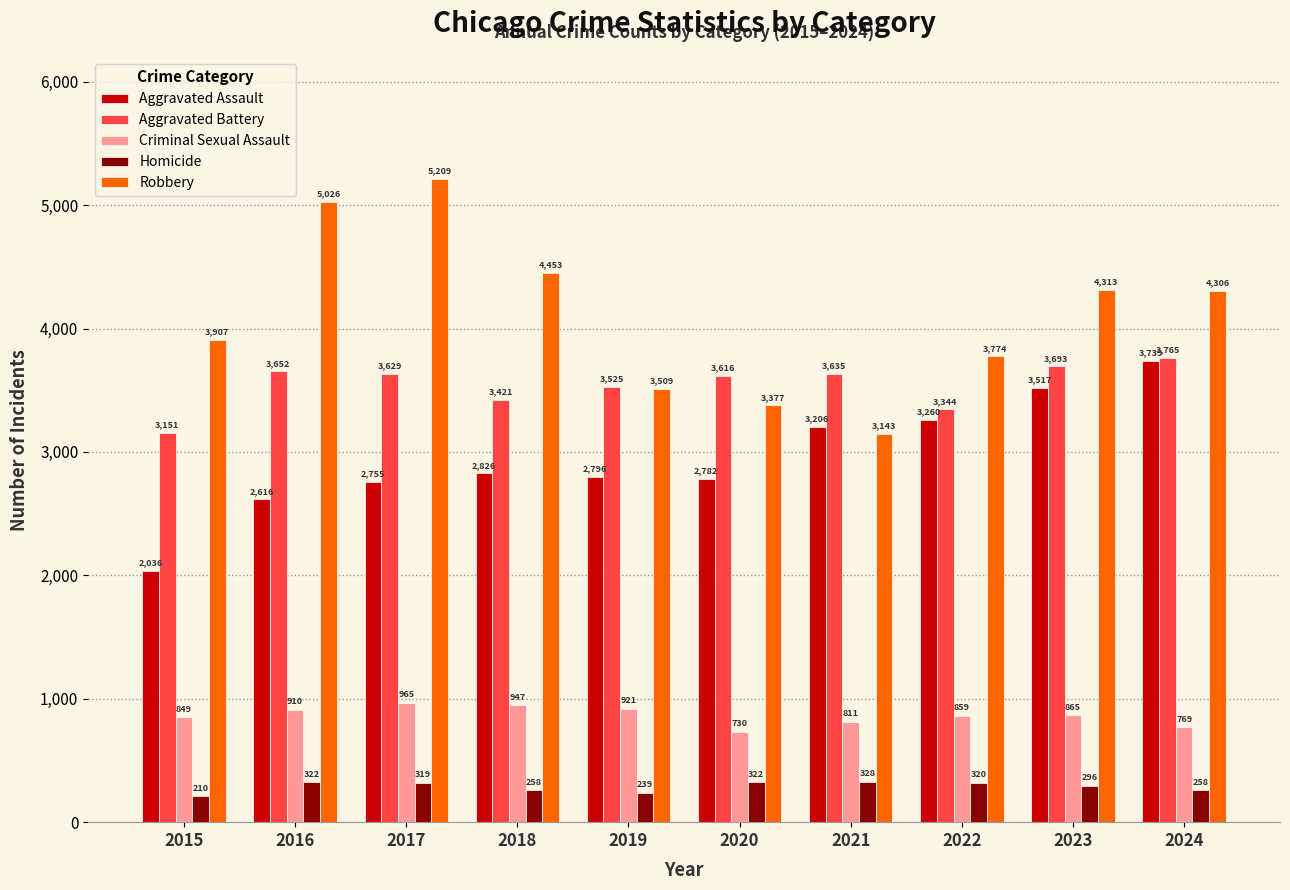

What is the spread (max minus min) of values at 2020?

3294